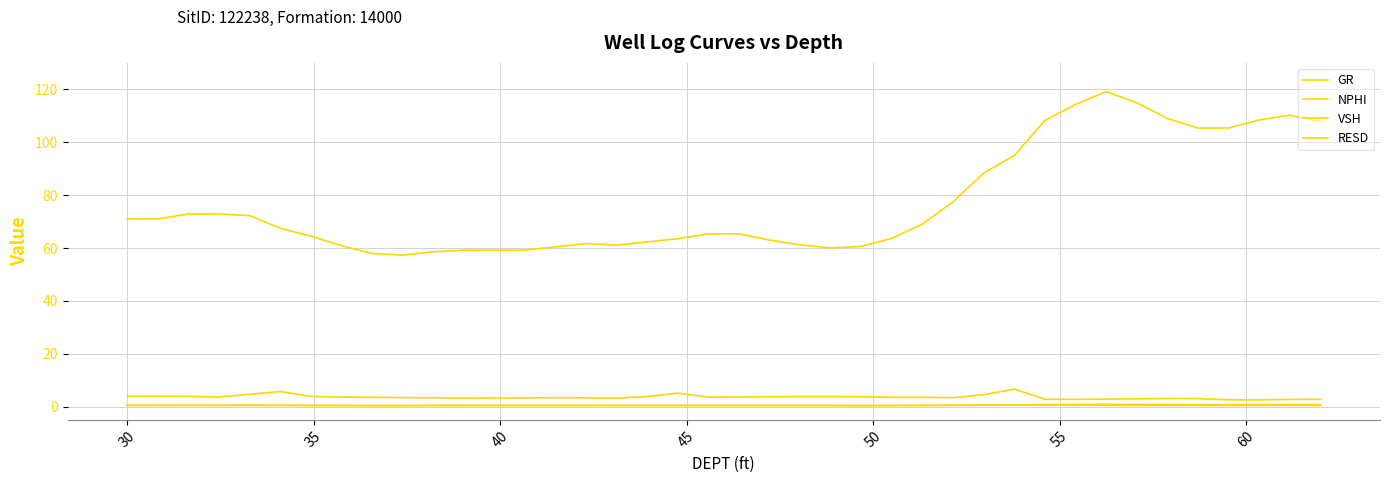

Does the chart have visible grid lines?

Yes